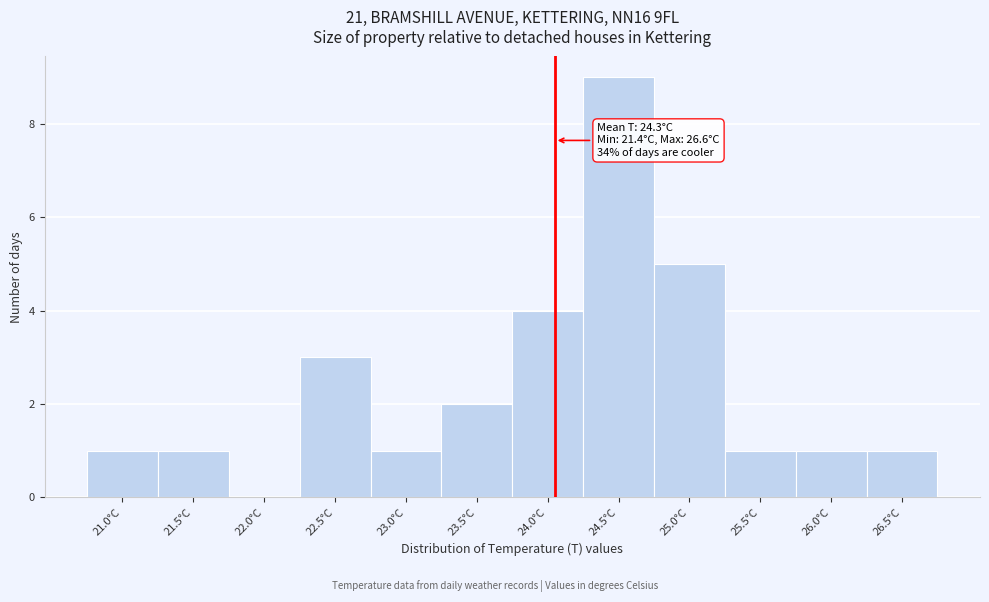

Reading left to right, extract all data points from this chart.

21.0°C=1	21.5°C=1	22.0°C=0	22.5°C=3	23.0°C=1	23.5°C=2	24.0°C=4	24.5°C=9	25.0°C=5	25.5°C=1	26.0°C=1	26.5°C=1